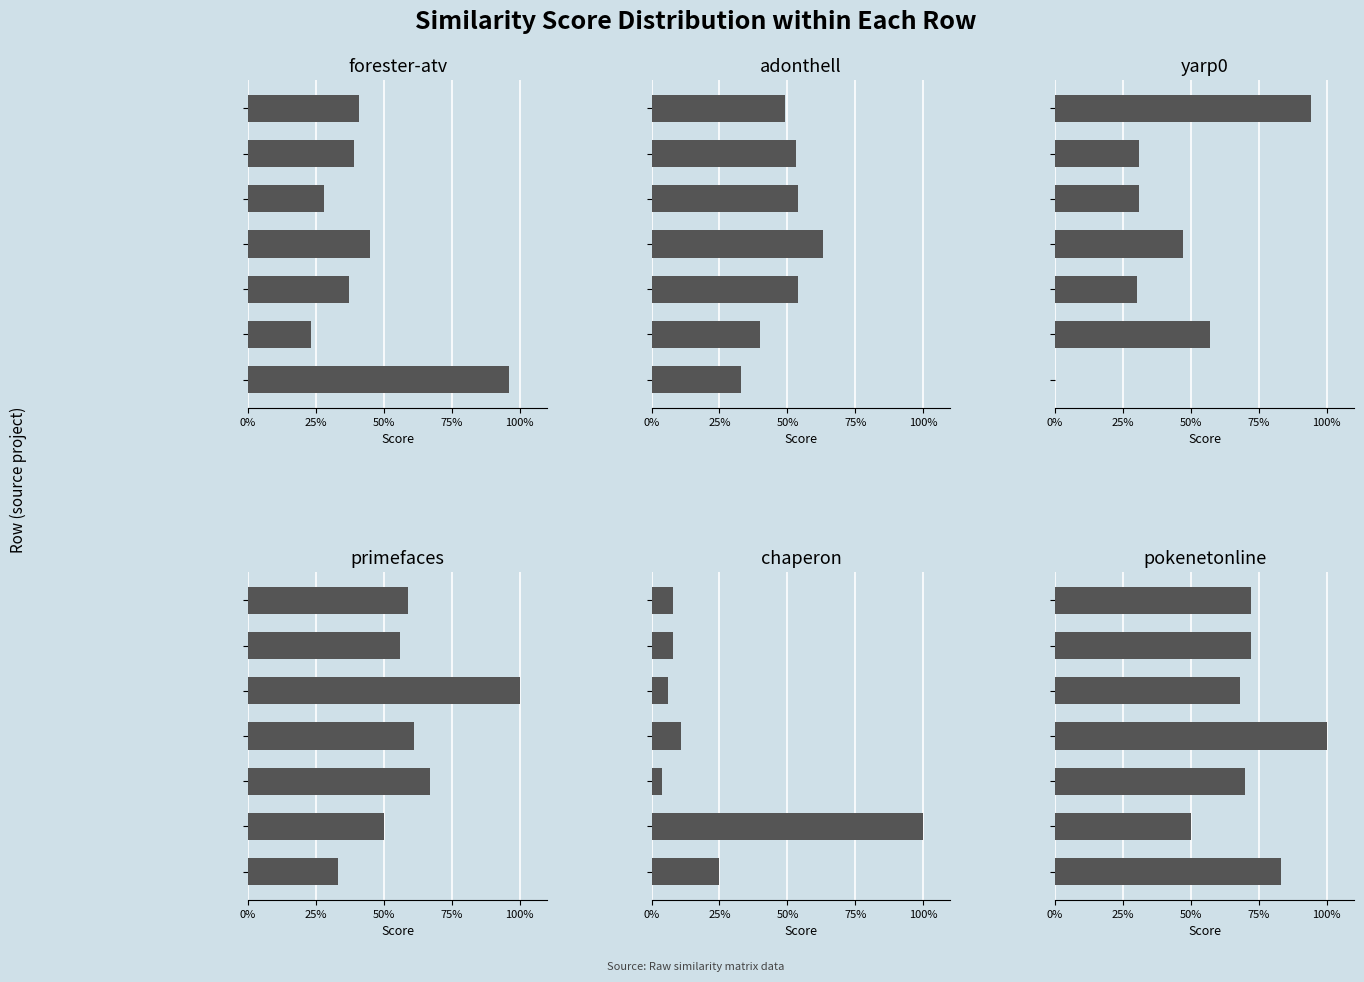

Which series has the largest range (max minus min)?

chaperon.csv